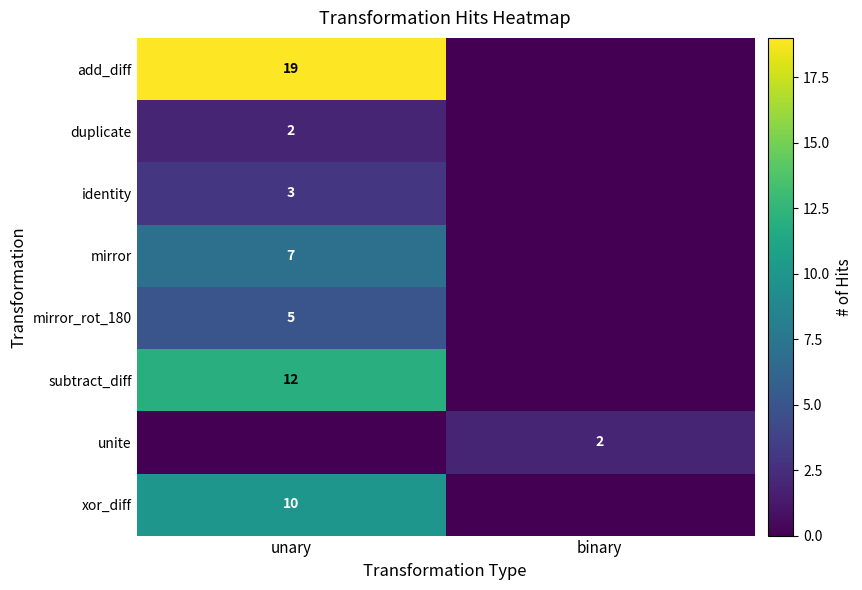

At how many categories does at least one series exceed 17?

1